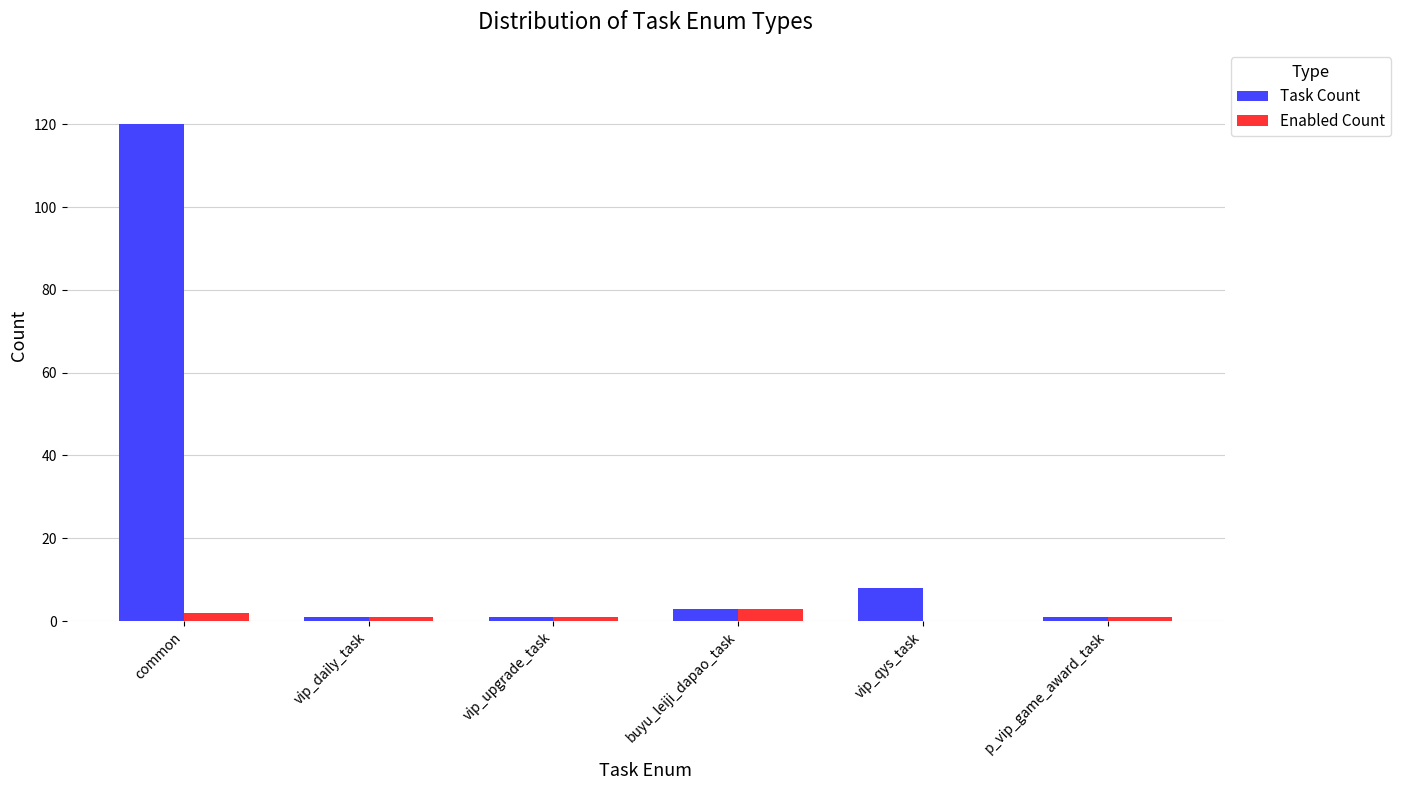

Which series has the largest total across all categories?

Task Count